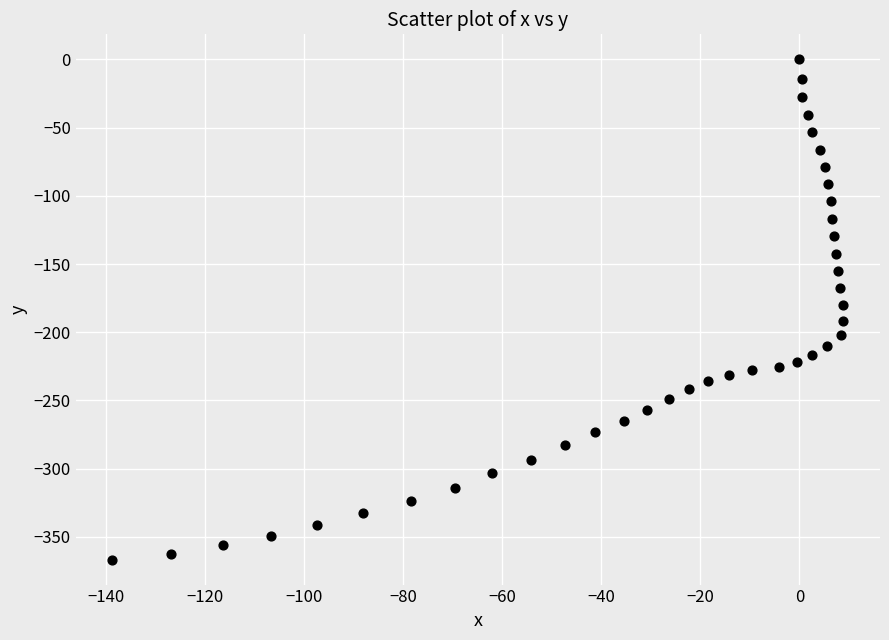

What is the range of X values (max minus min)?

147.7